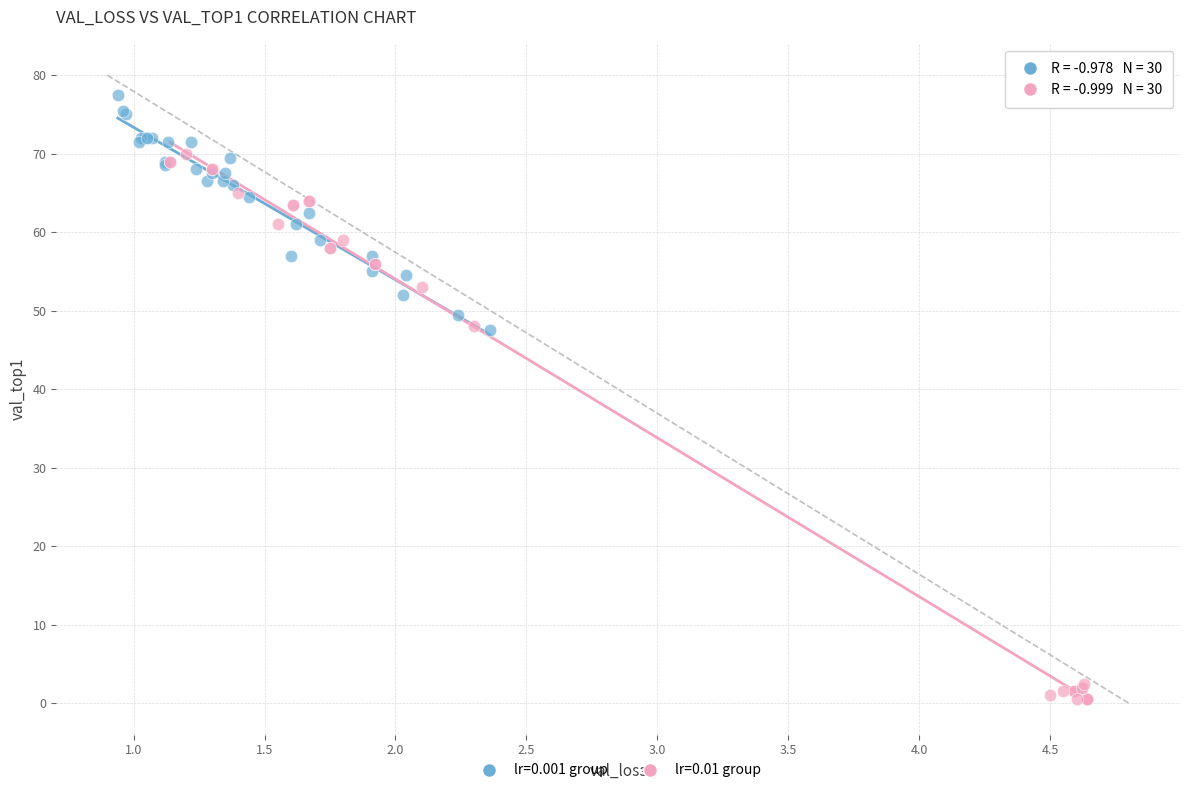

Which series has the largest Y range (max minus min)?

lr=0.01 group